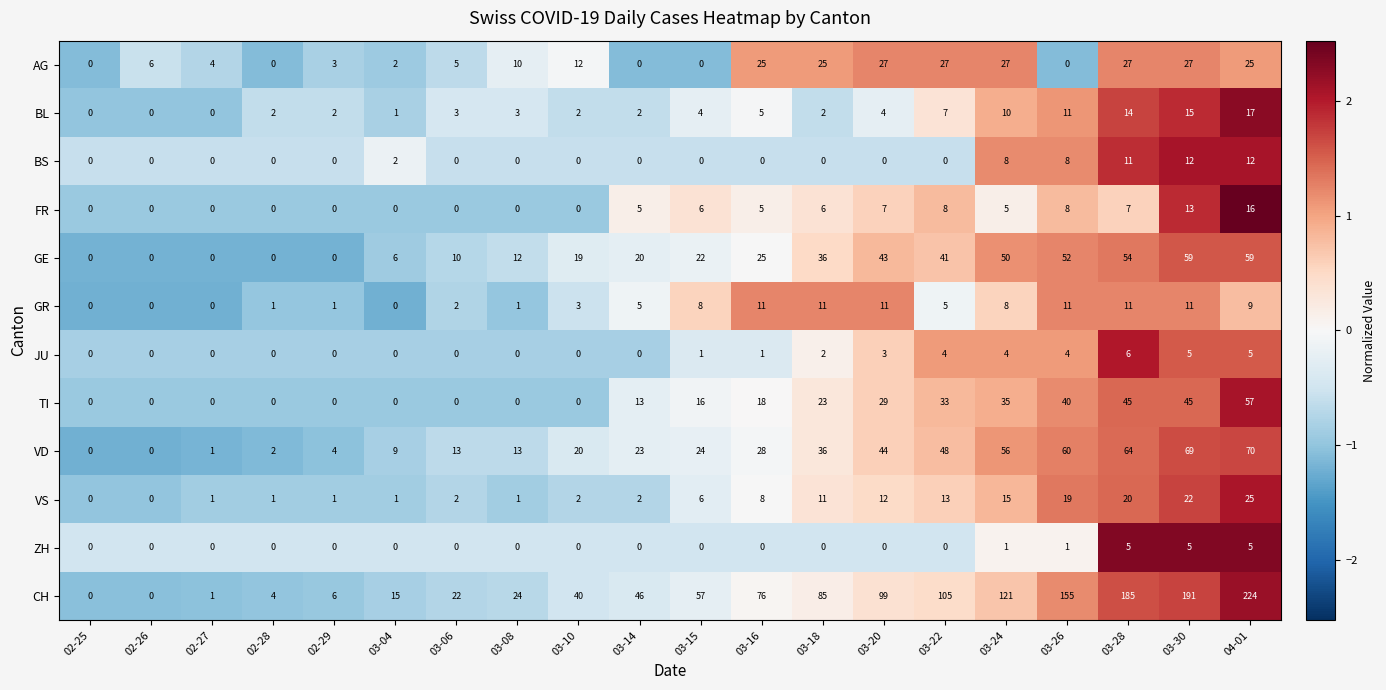

What is the average value of the BS series?

3